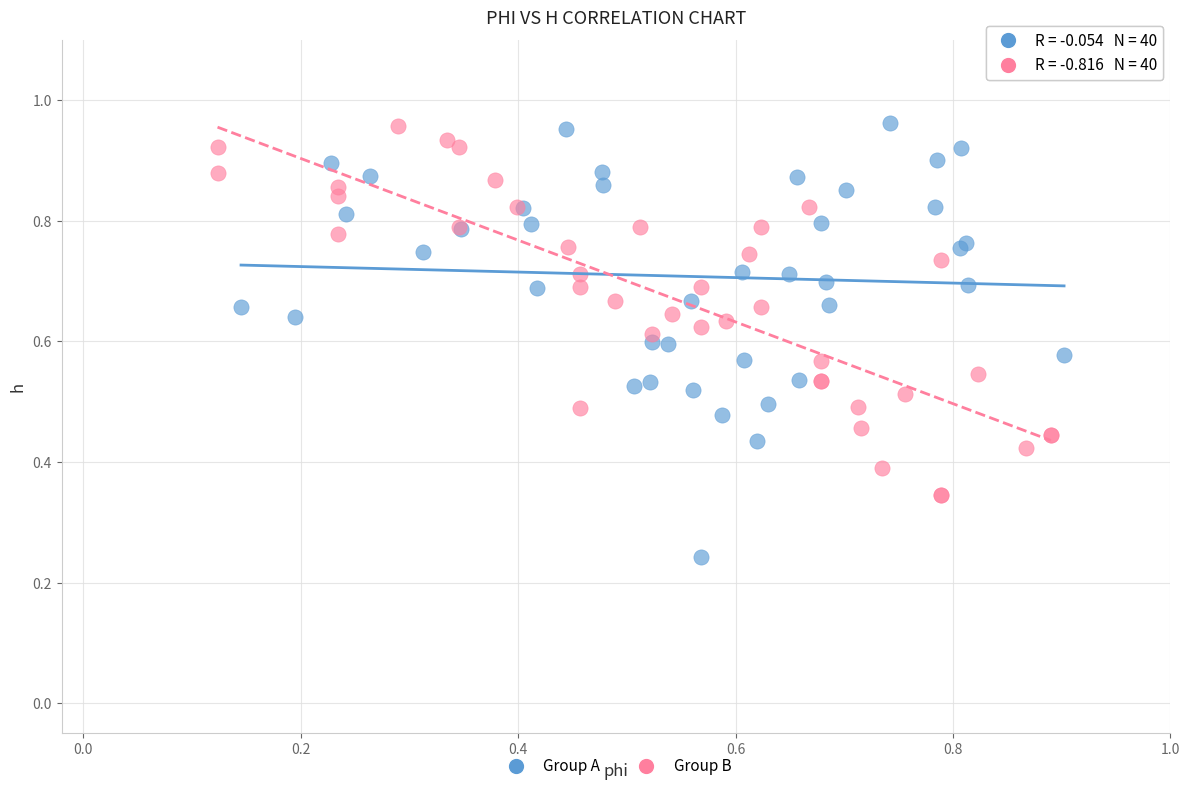

Which series has the largest Y range (max minus min)?

Group A